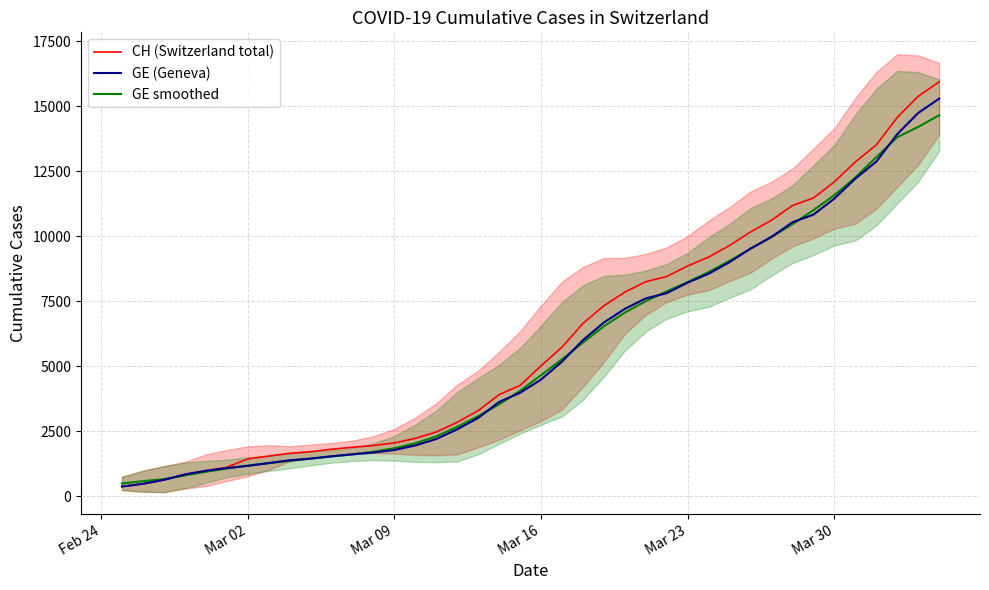

What is the highest value of the GE (Geneva) series?

15284.0